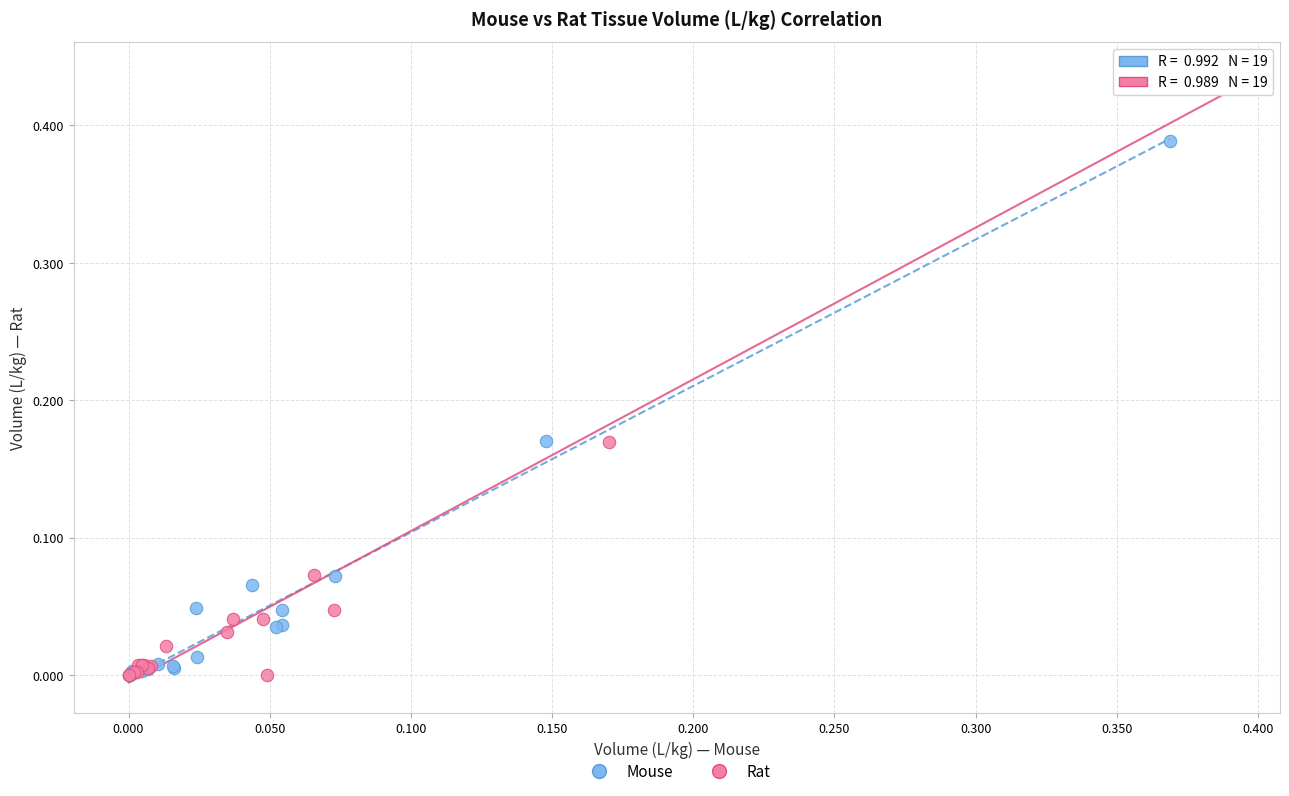

Which series contains the highest Y value?

Rat